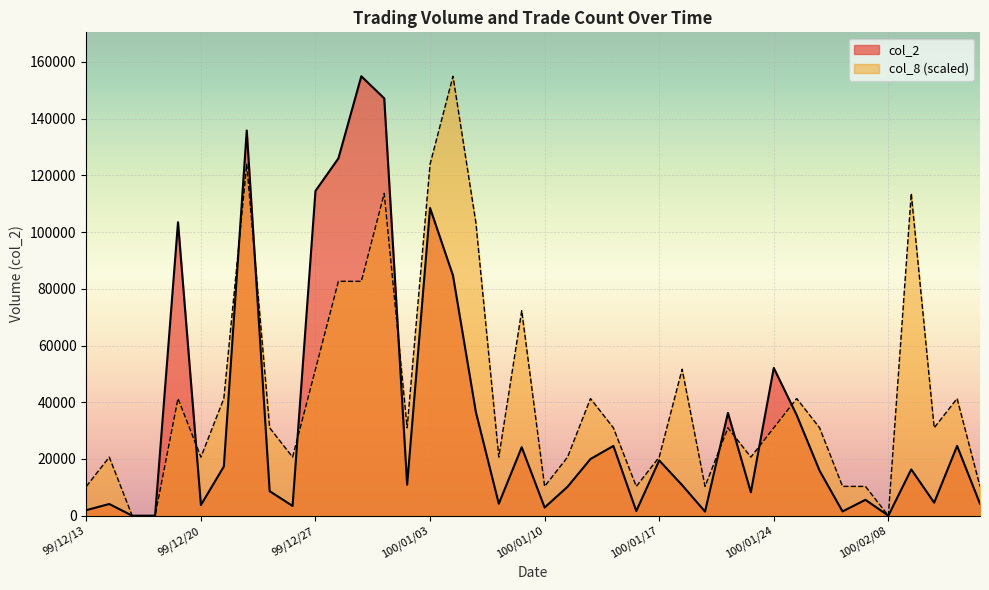

Which series has the widest spread of values?

col_2